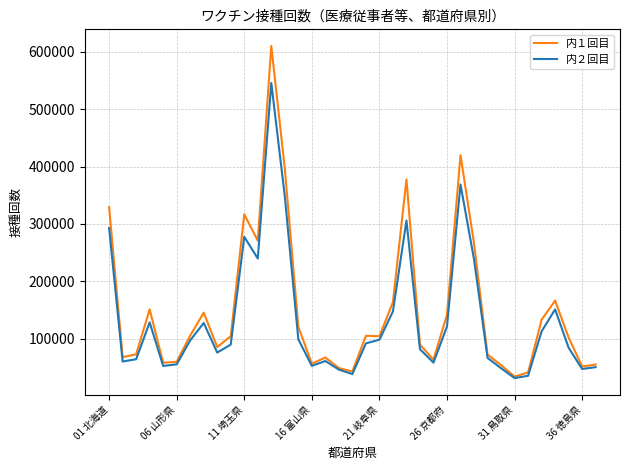

Which series has the largest range (max minus min)?

内１回目